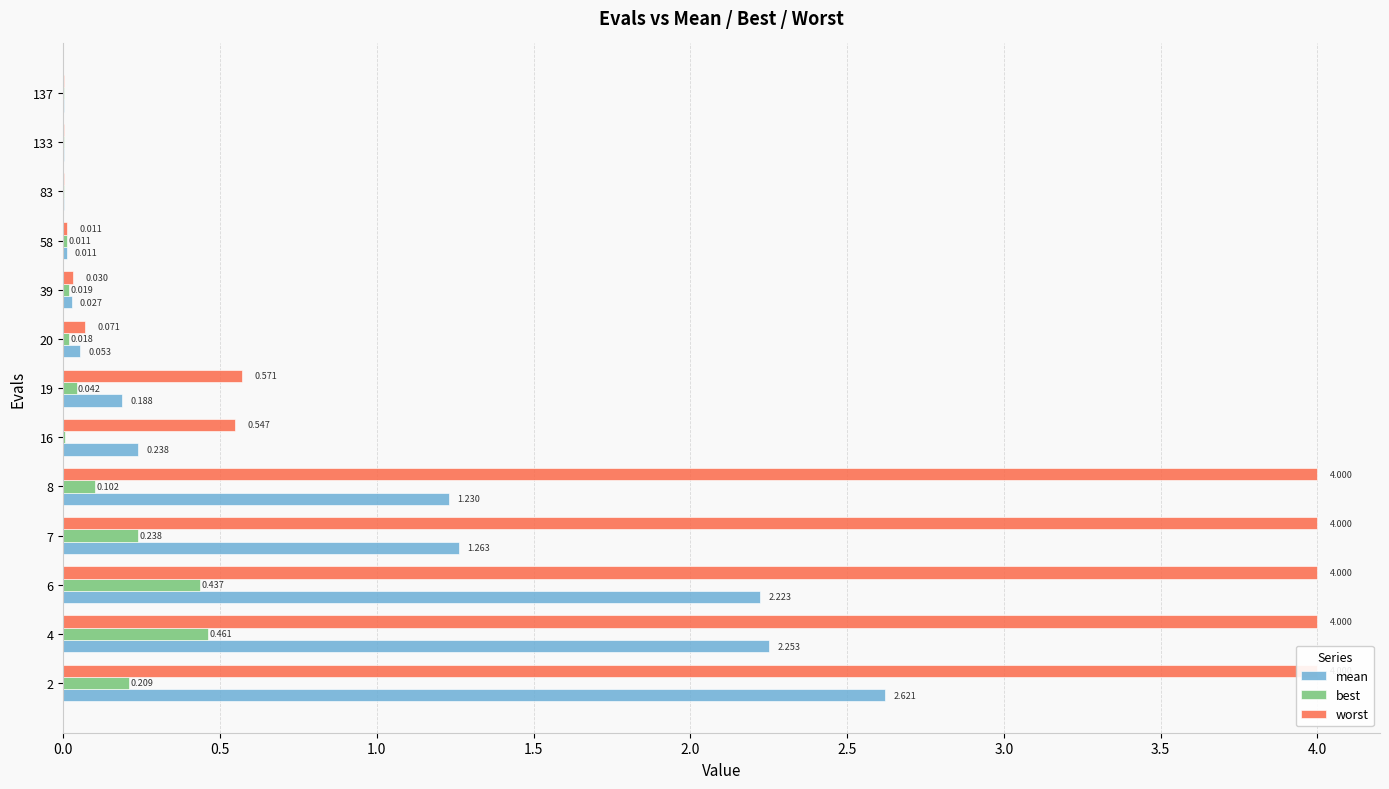

What is the label of the 5th bar from the right?

4.0